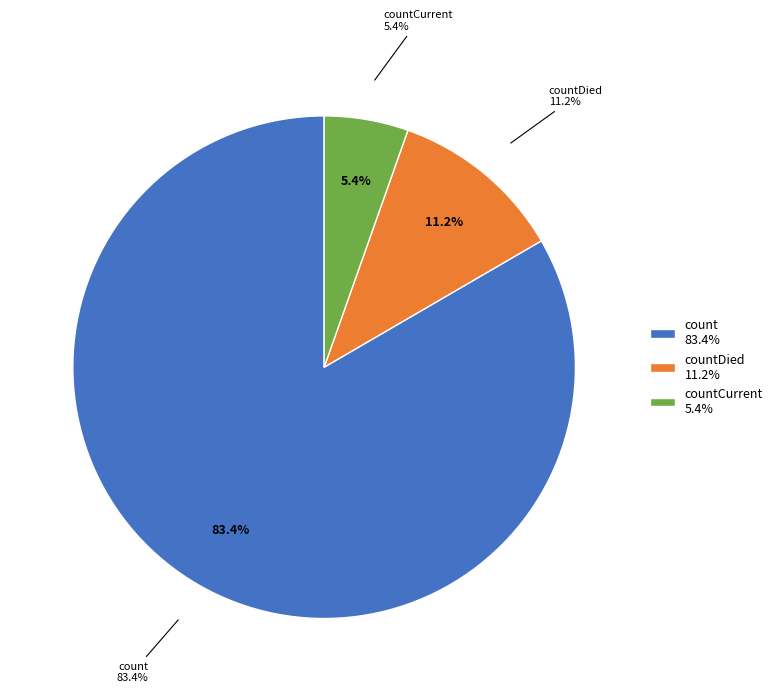

What portion of the pie excludes countCurrent?

94.6%